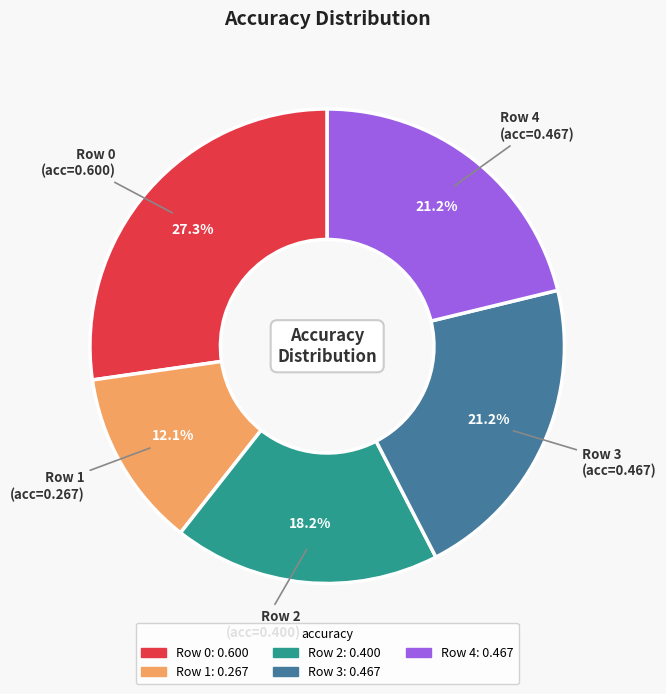

Count the number of slices in the pie.

5